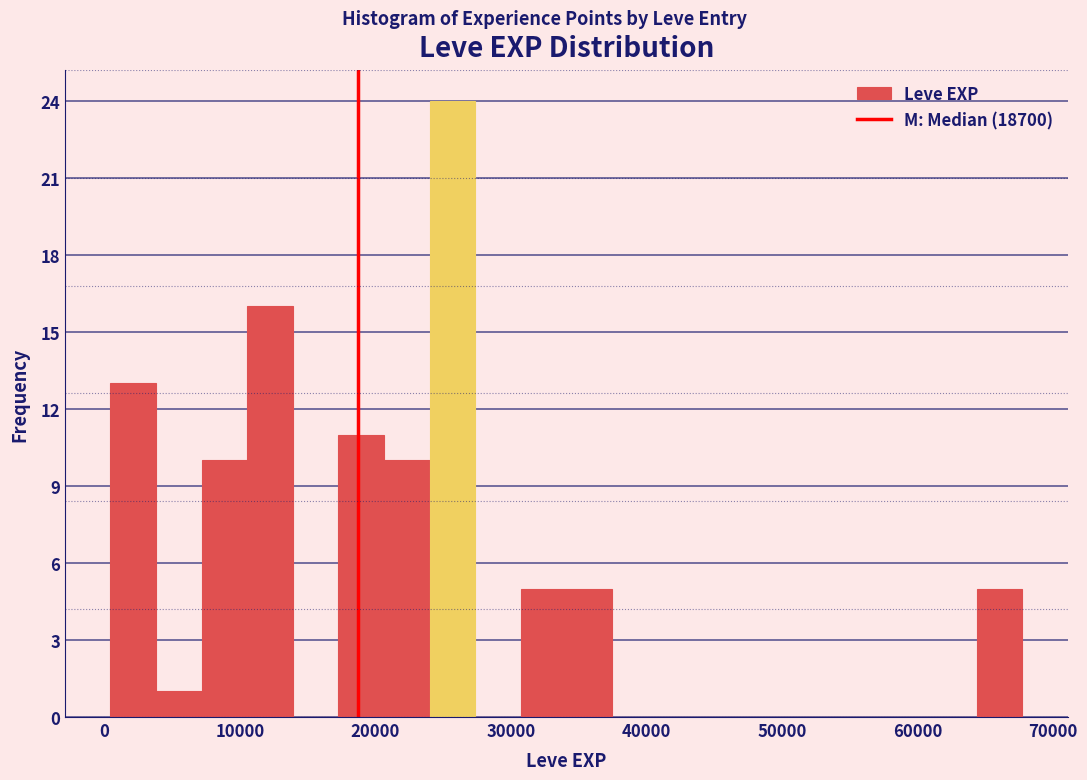

Around what value on the x-axis is the tallest bar? Give the approximate position of its centre, as read against the axis.

26000